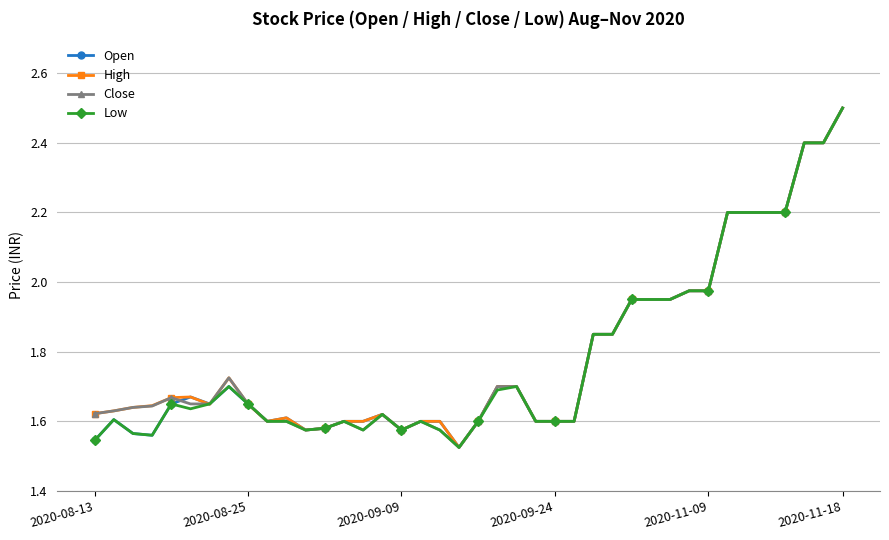

What is the maximum value shown in the chart?

2.5